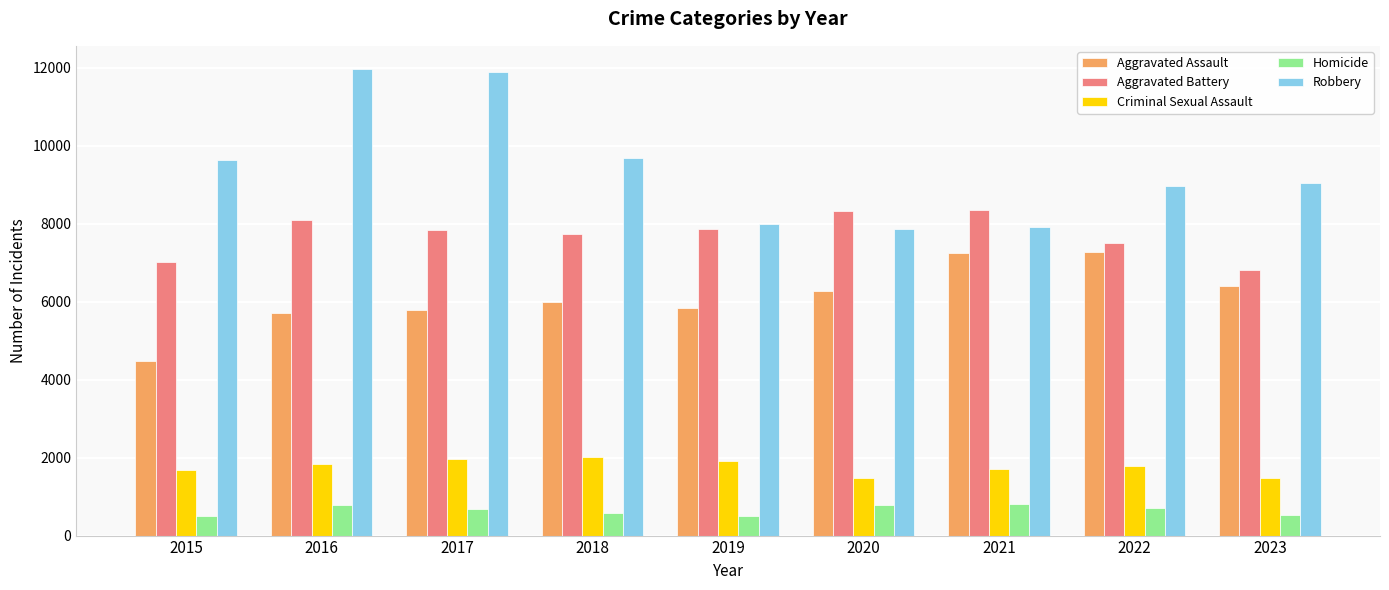

What is the value of the Criminal Sexual Assault bar at the 8th from the left?

1775